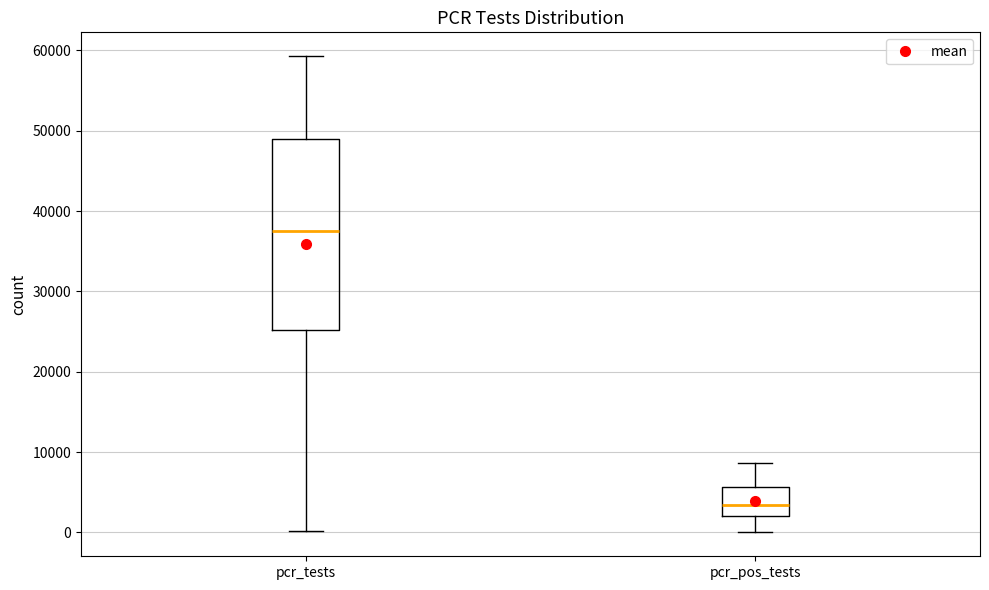

Which box has the lowest median line?

pcr_pos_tests